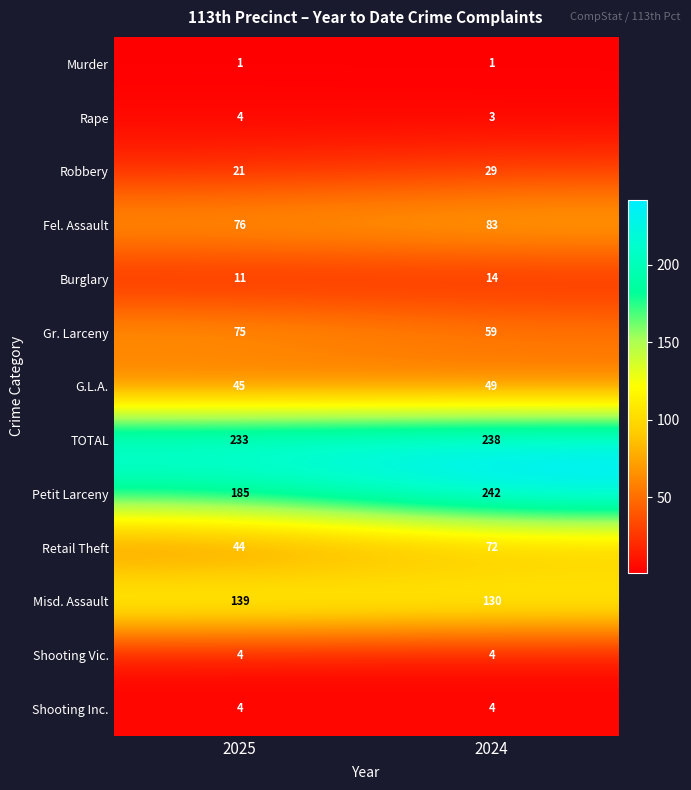

Reading right to left, what are all the values shown in this chart?

Murder: 2024=1	2025=1
Rape: 2024=3	2025=4
Robbery: 2024=29	2025=21
Fel. Assault: 2024=83	2025=76
Burglary: 2024=14	2025=11
Gr. Larceny: 2024=59	2025=75
G.L.A.: 2024=49	2025=45
TOTAL: 2024=238	2025=233
Petit Larceny: 2024=242	2025=185
Retail Theft: 2024=72	2025=44
Misd. Assault: 2024=130	2025=139
Shooting Vic.: 2024=4	2025=4
Shooting Inc.: 2024=4	2025=4